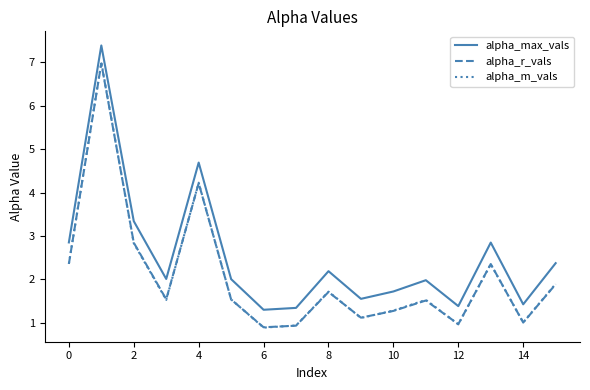

True or false: alpha_max_vals and alpha_m_vals cross at least once.

False